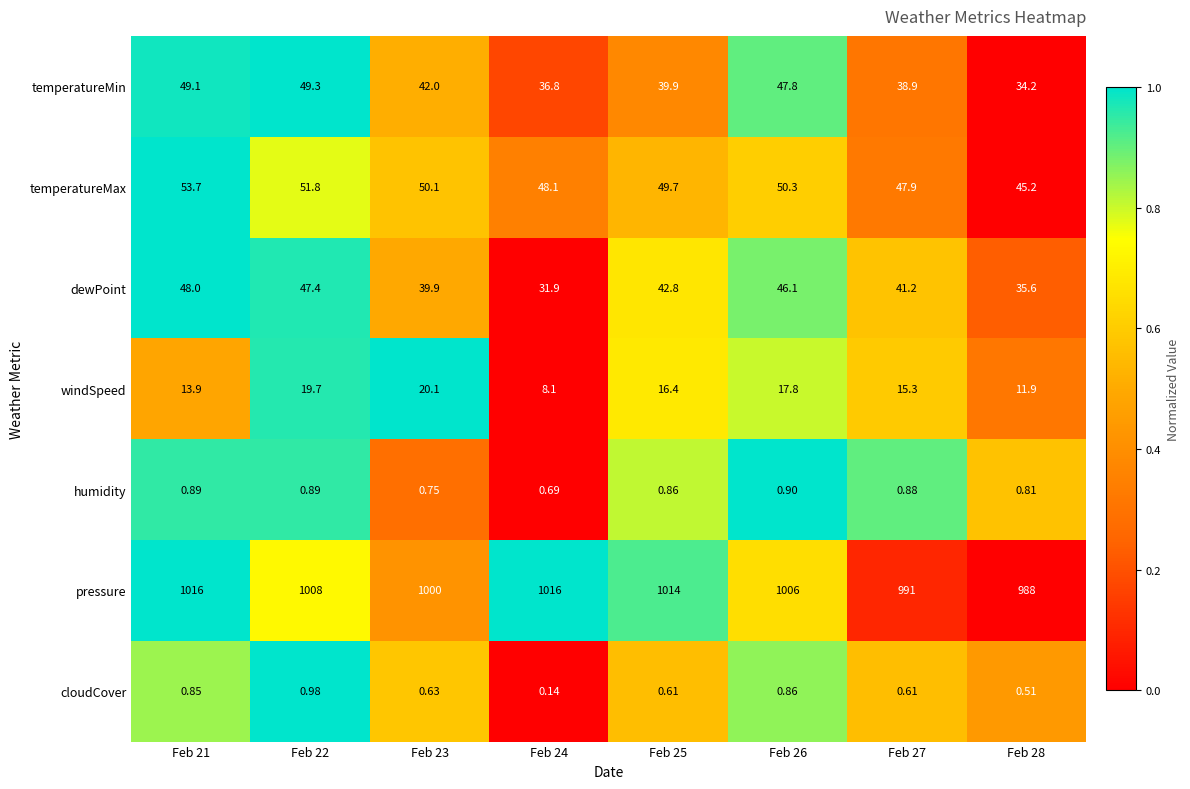

How many values in the pressure series are below 1008?

4